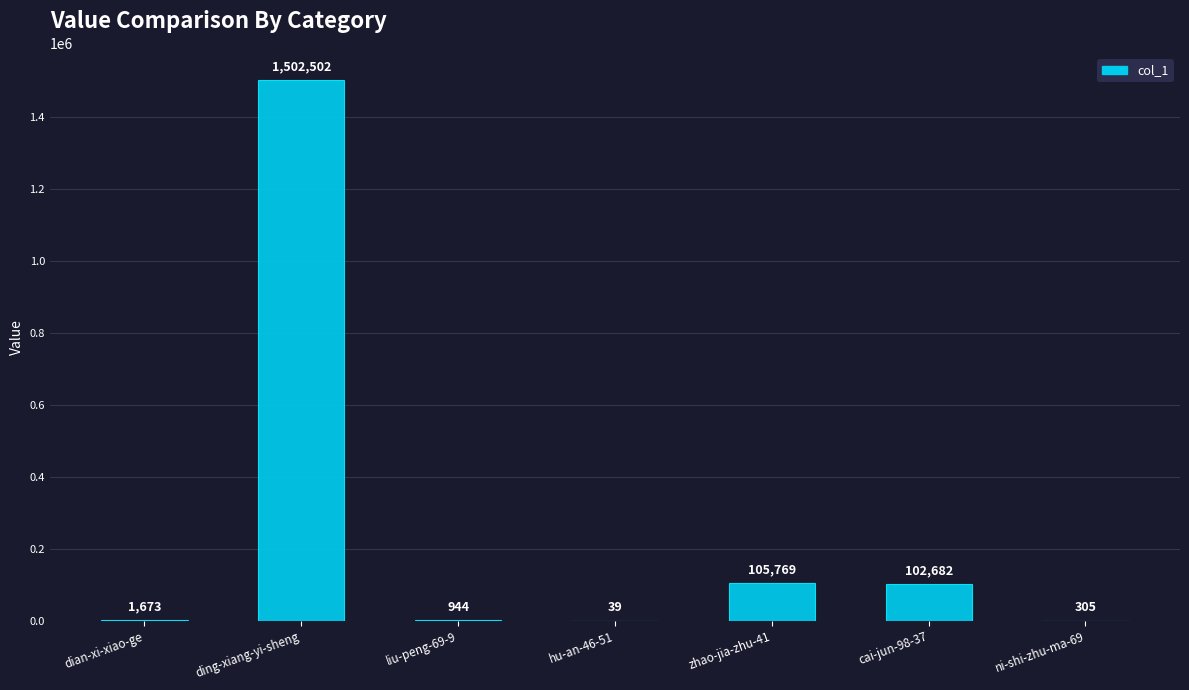

What is the sum of all values?

1713914